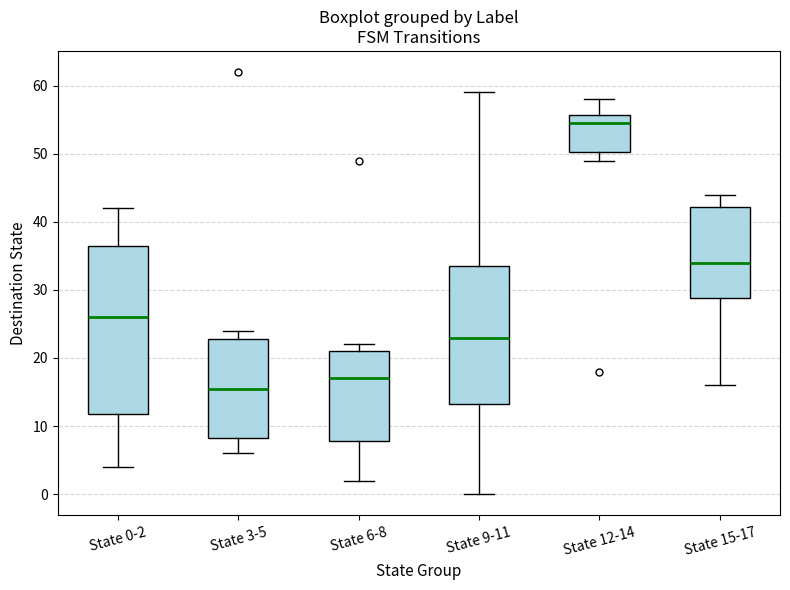

Reading left to right, read every box against the y-axis: the position of its median line, the range the box covers, and the ends of its whiskers. The values are not printed on the chart, so give them approximately, as read against the axis.

State 0-2: median 26, box 12 to 37, whiskers 4 to 42
State 3-5: median 16, box 8 to 23, whiskers 6 to 24
State 6-8: median 17, box 8 to 21, whiskers 2 to 22
State 9-11: median 23, box 13 to 34, whiskers 0 to 59
State 12-14: median 55, box 50 to 56, whiskers 49 to 58
State 15-17: median 34, box 29 to 42, whiskers 16 to 44